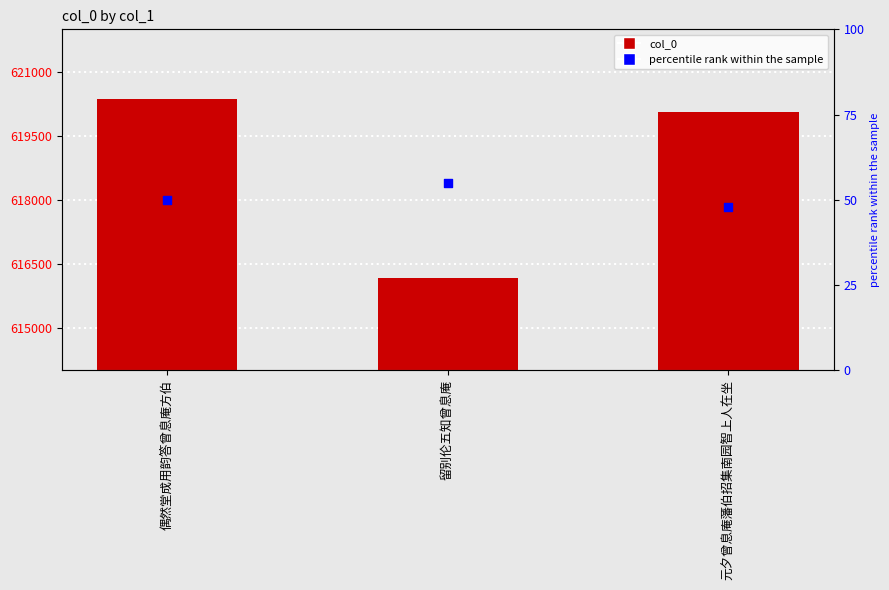

Which series reaches the maximum Y coordinate?

col_0